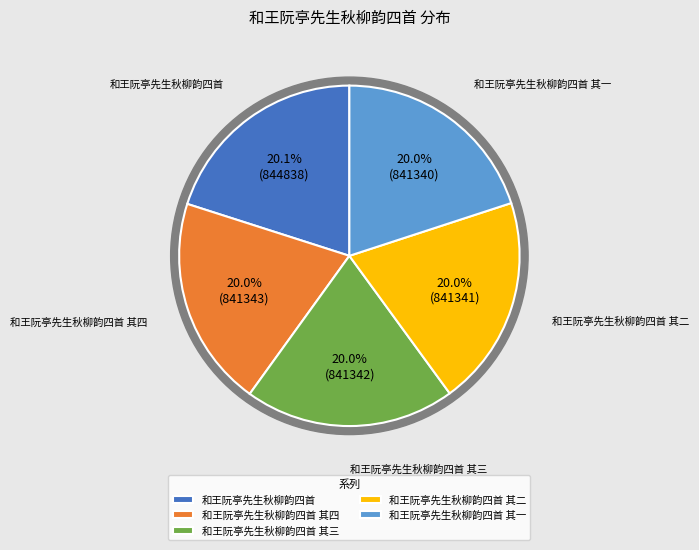

Is it true that 和王阮亭先生秋柳韵四首 其一 is 9% of the pie?

False